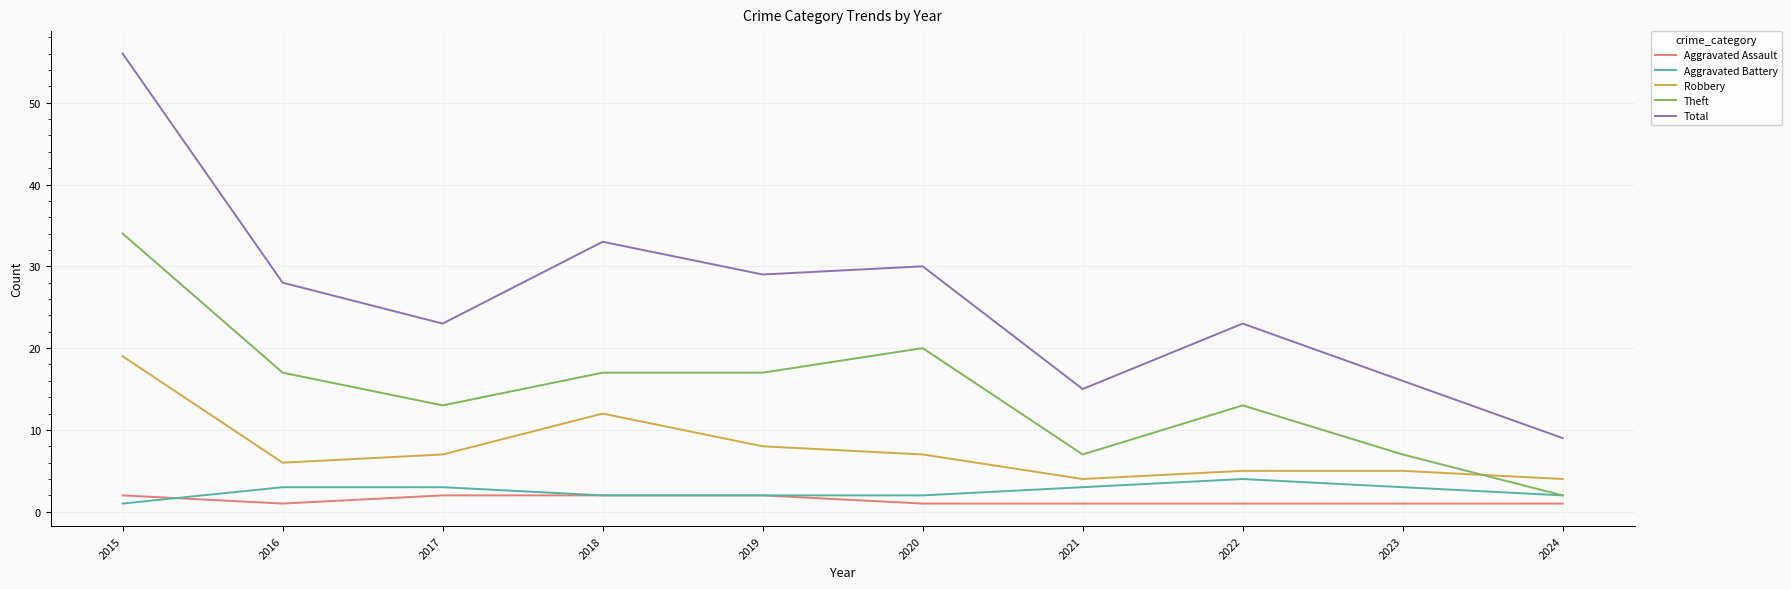

Which series has the widest spread of values?

Total